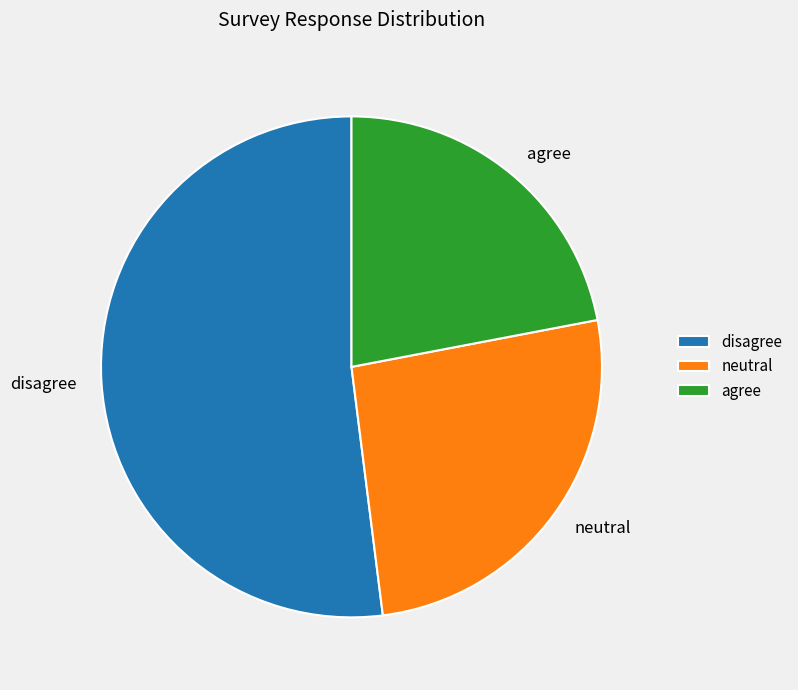

Is it true that disagree is 52% of the pie?

True